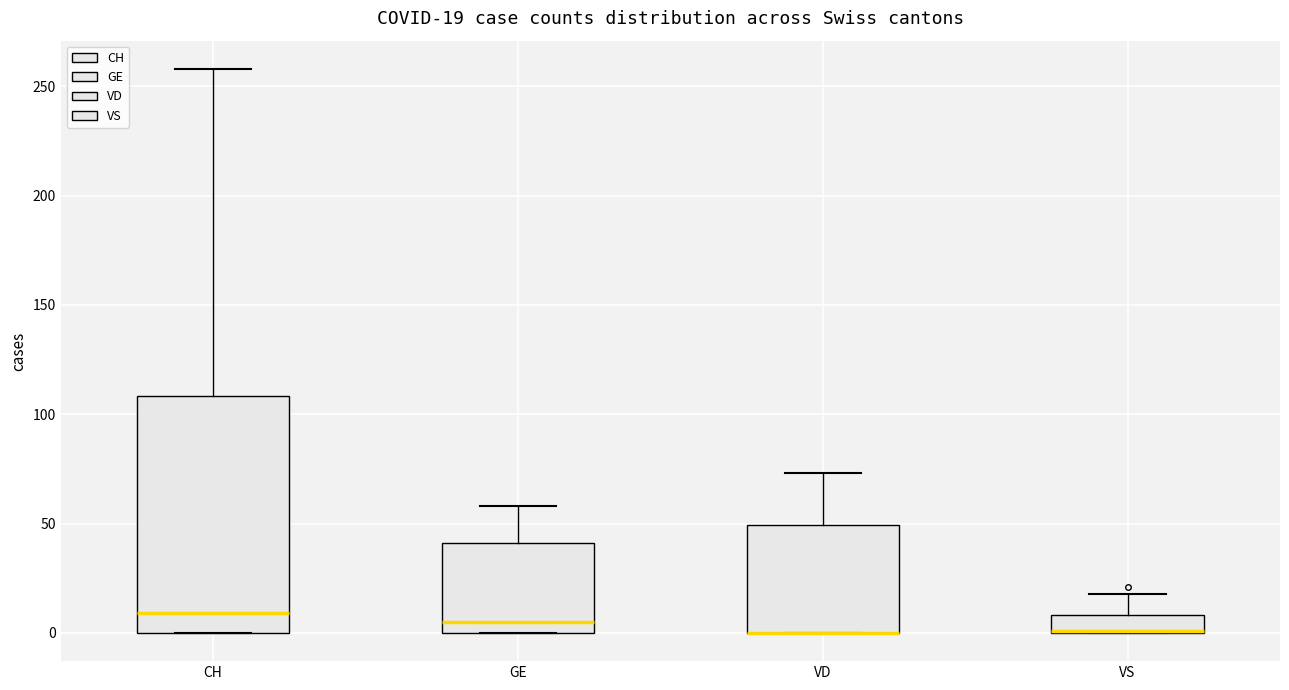

Which box is the tallest, from its lower edge to its upper edge?

CH